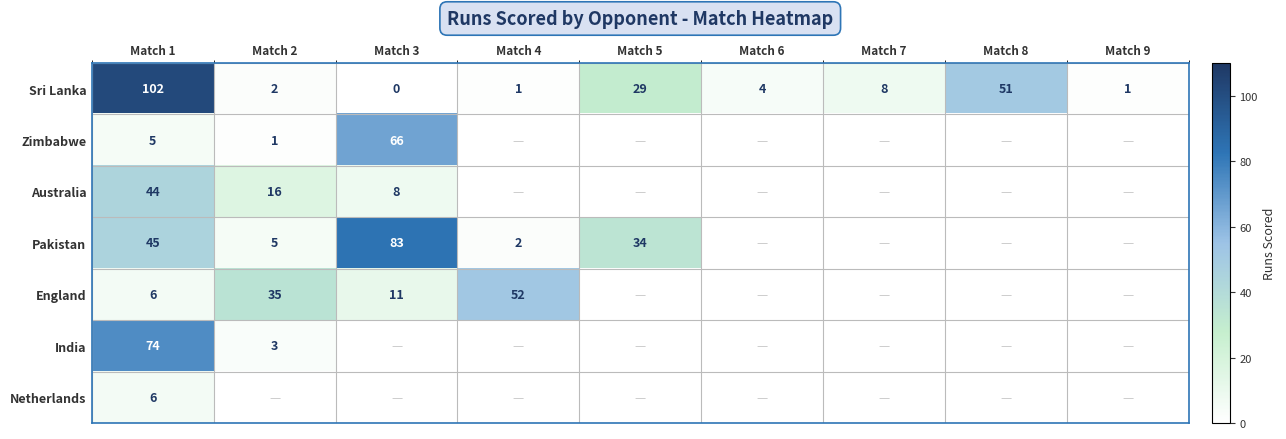

What is the sum of all Sri Lanka values?

198